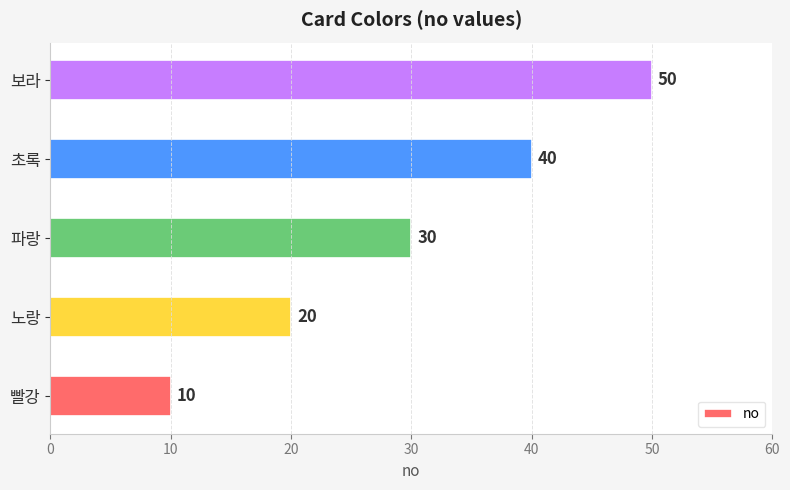

Which has a higher value, 빨강 or 파랑?

파랑